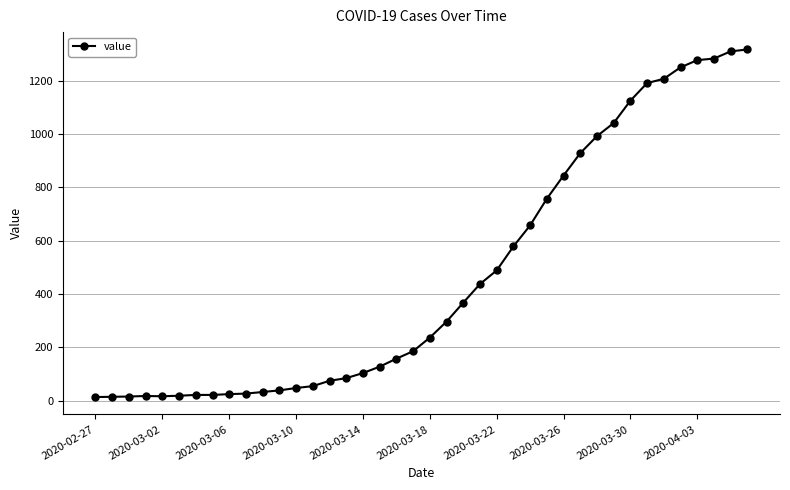

What is the minimum value shown in the chart?

13